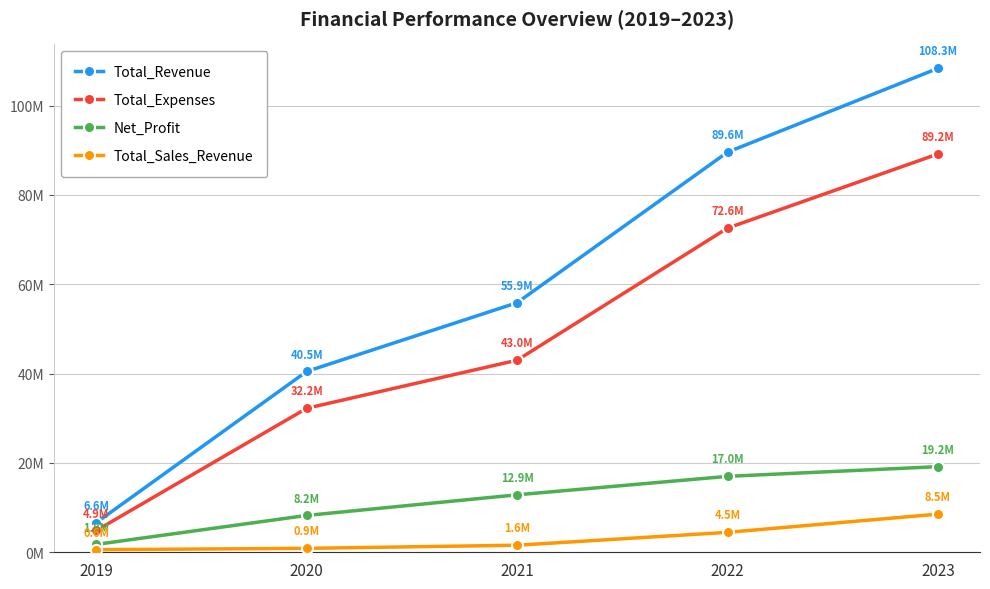

Between 2020 and 2021, which series saw the biggest shift?

Total_Revenue